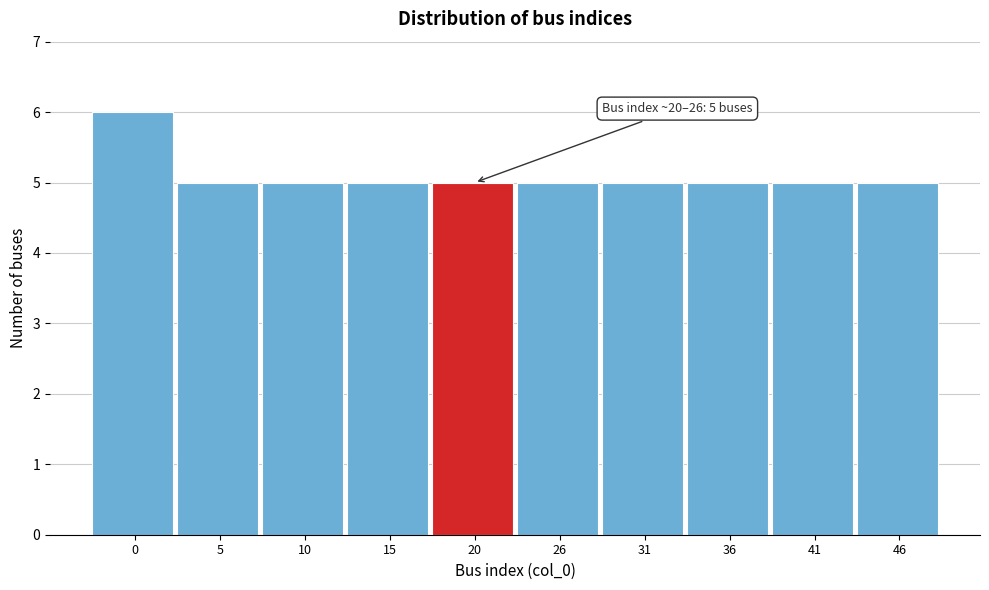

Reading right to left, list all the values displayed in this chart.

5	5	5	5	5	5	5	5	5	6